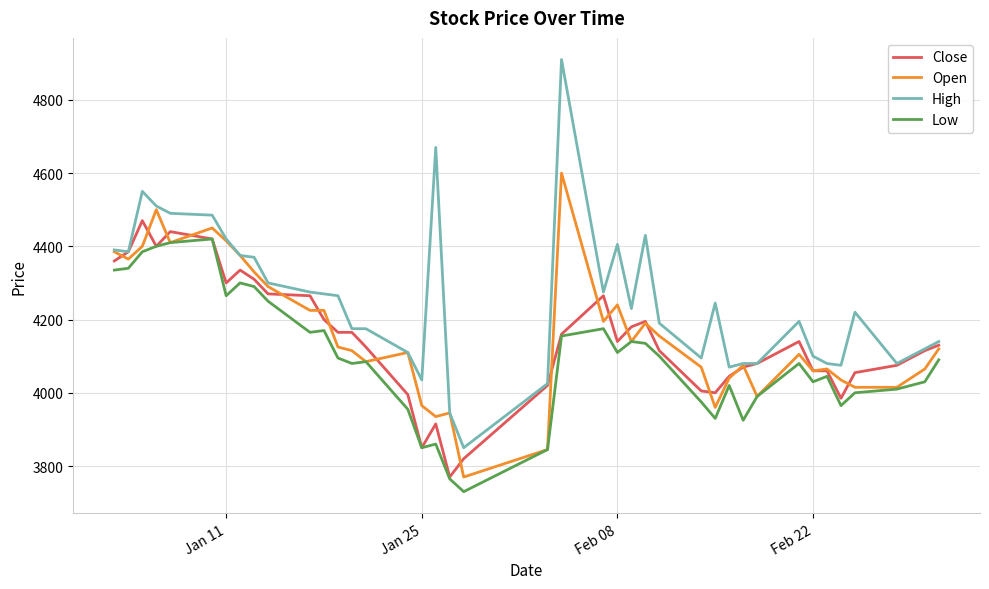

What is the difference between the second highest and minimum values in the Low series?

680